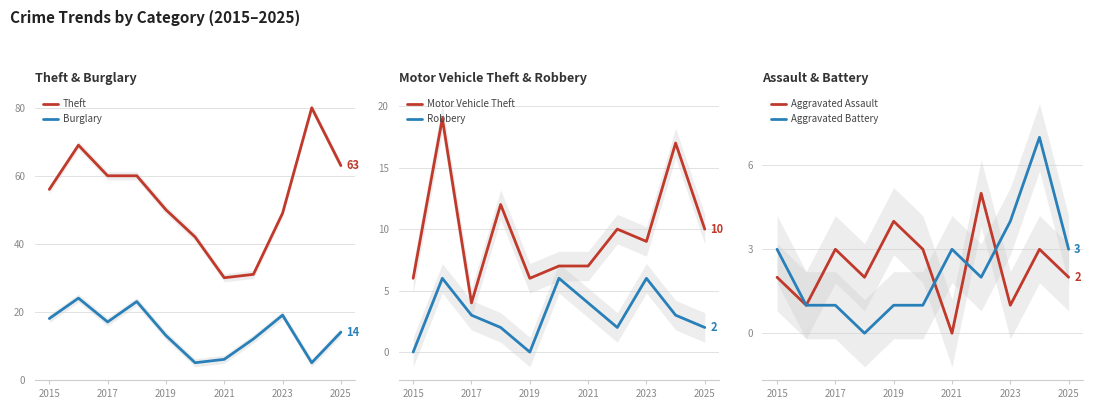

The value of Burglary at 2017 is 17. True or false?

True